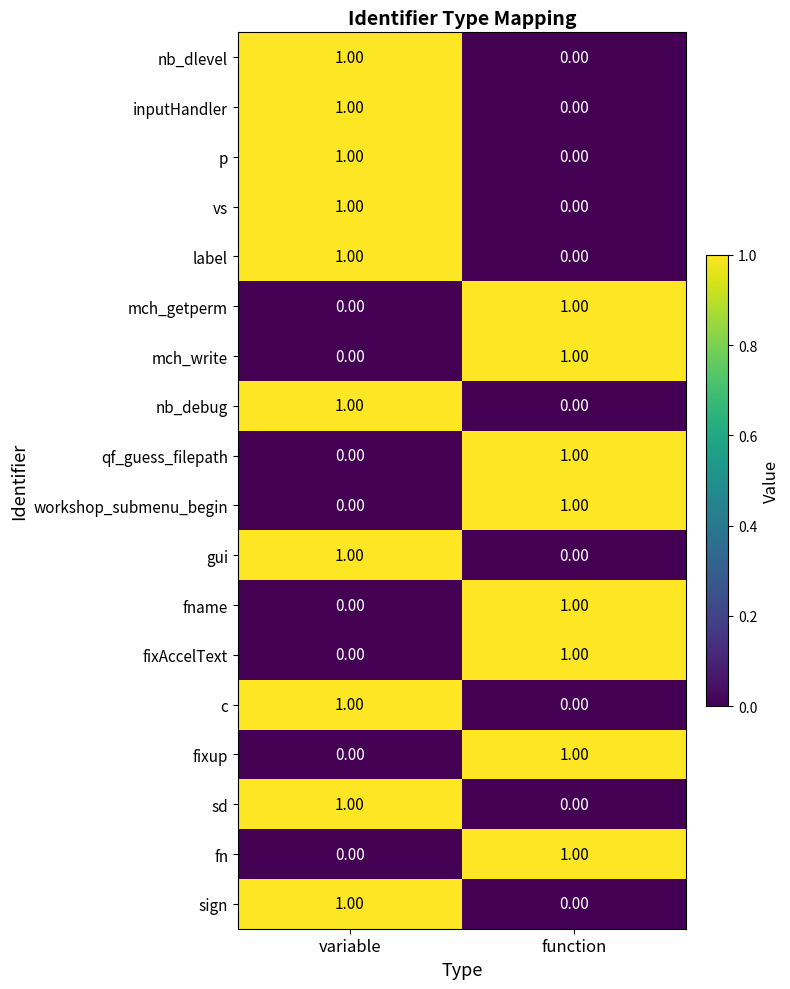

At which category is the sum across all series the highest?

variable